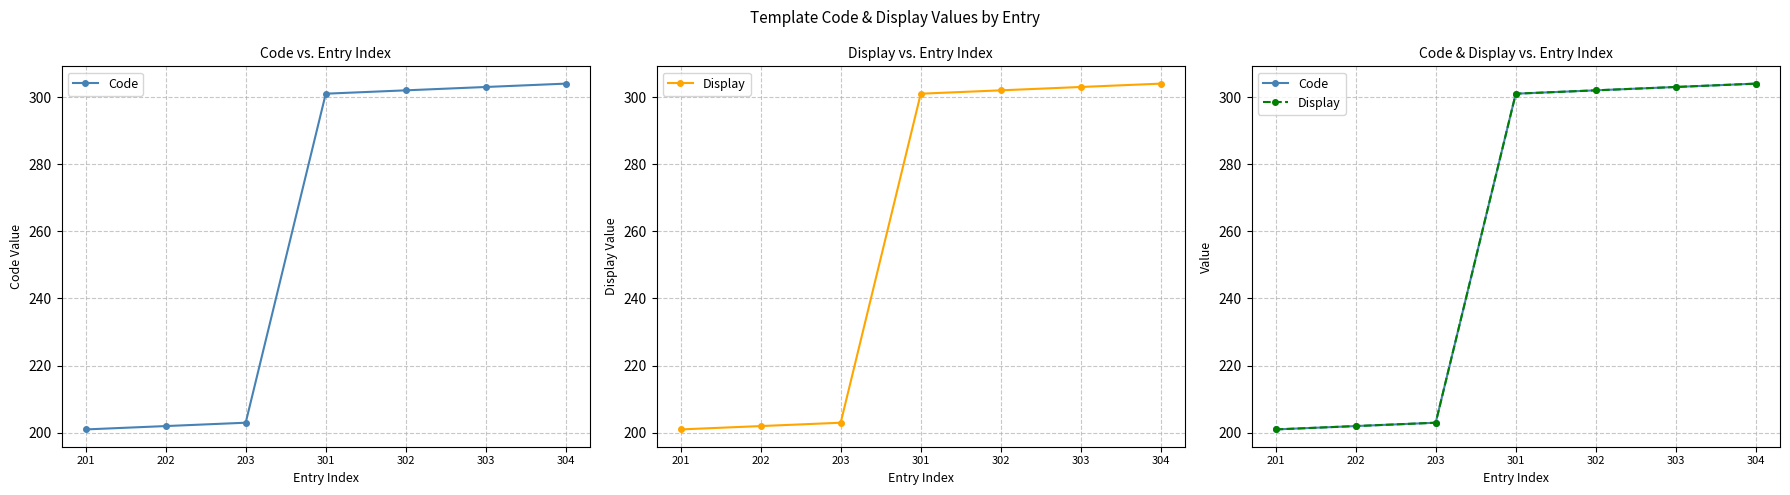

Rank the series at 201 from highest to lowest value.

Code, Display